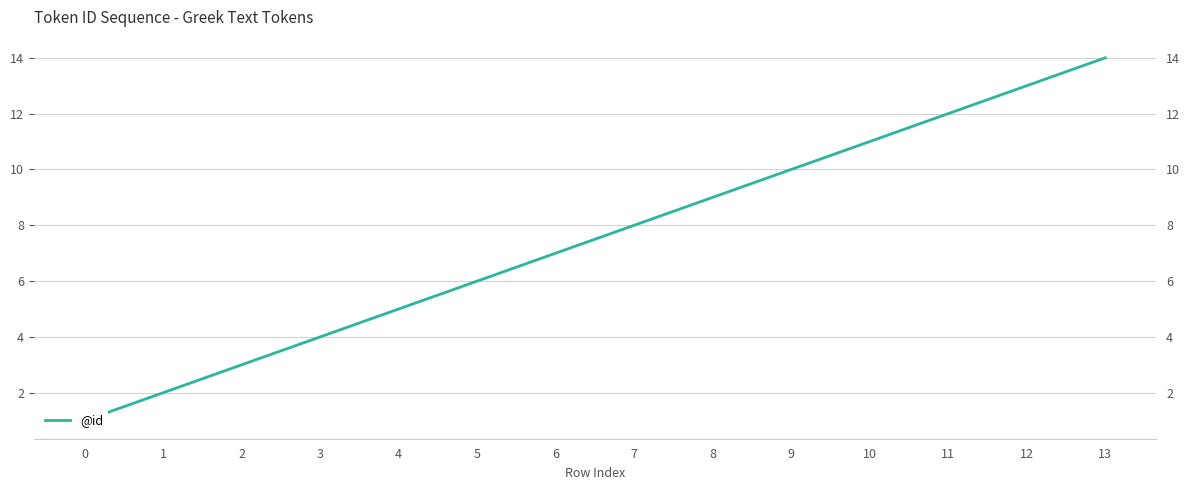

What is the value of the 12th point from the left?

12